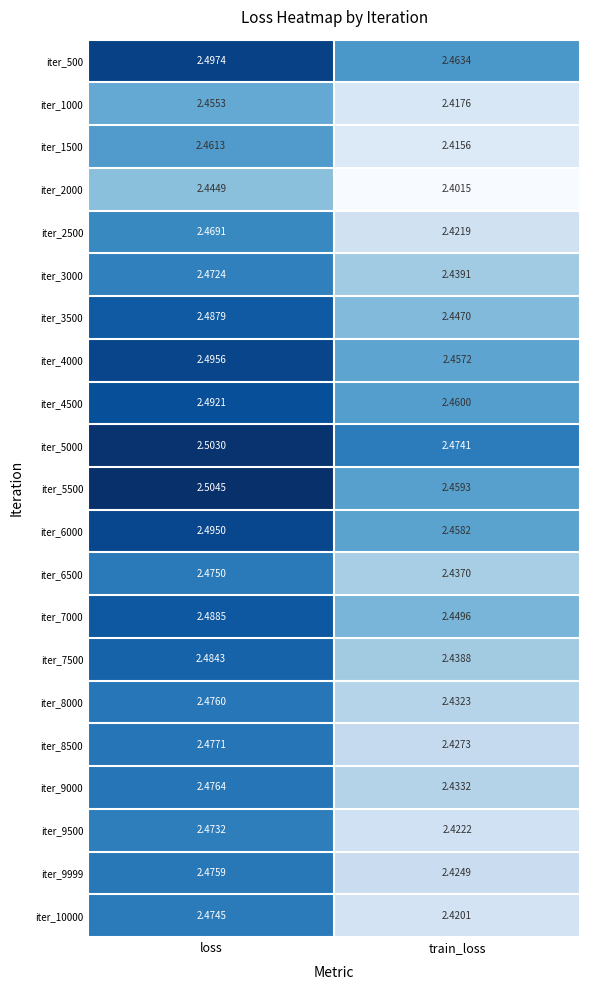

At which category is the sum across all series the highest?

loss